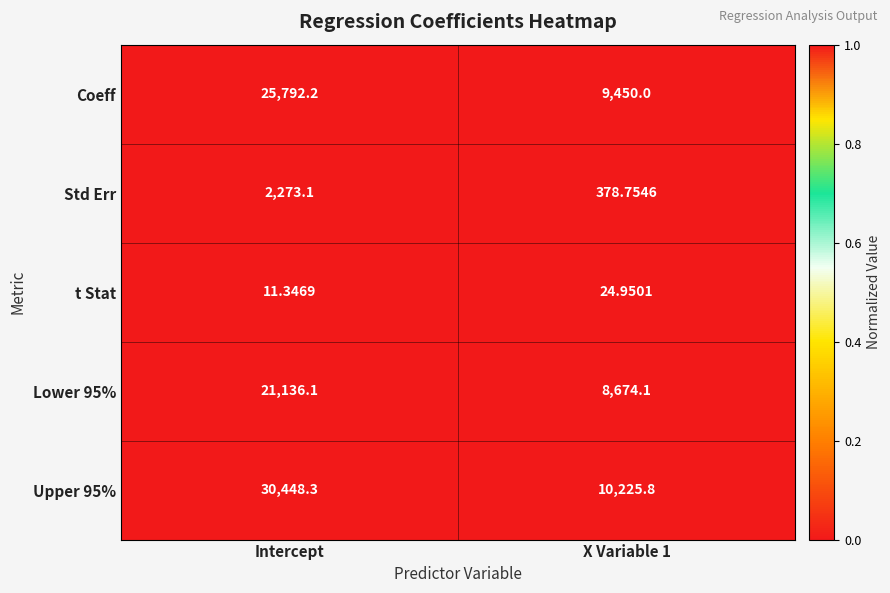

Which series has the largest total across all categories?

Upper 95%